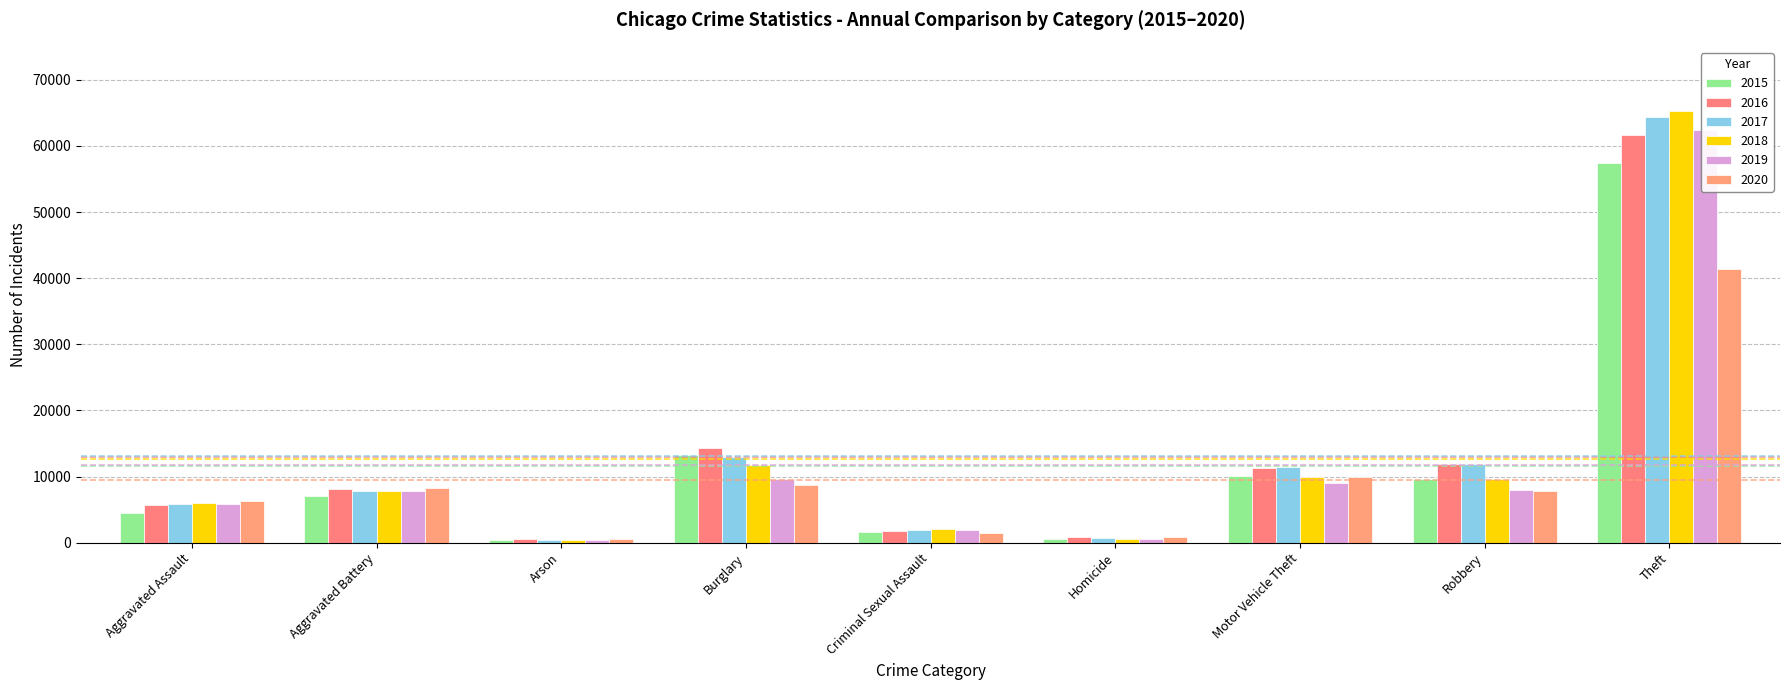

True or false: 2016 has a value of 515 at Arson.

True